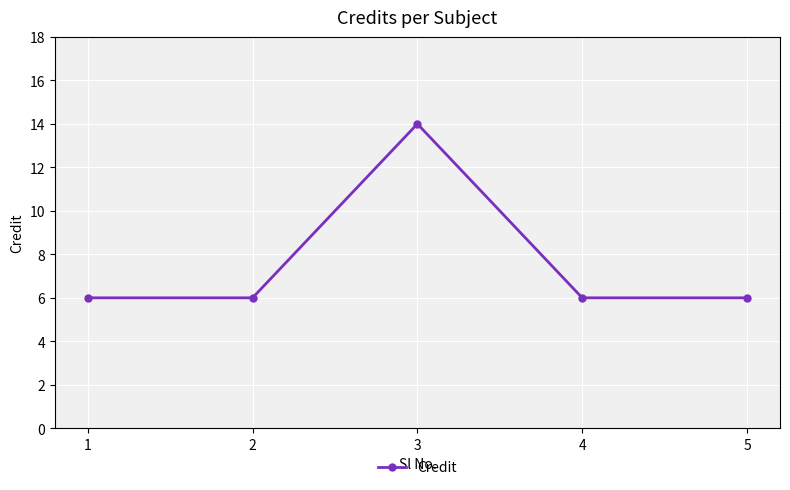

What is the value of the 2nd point from the left?

6